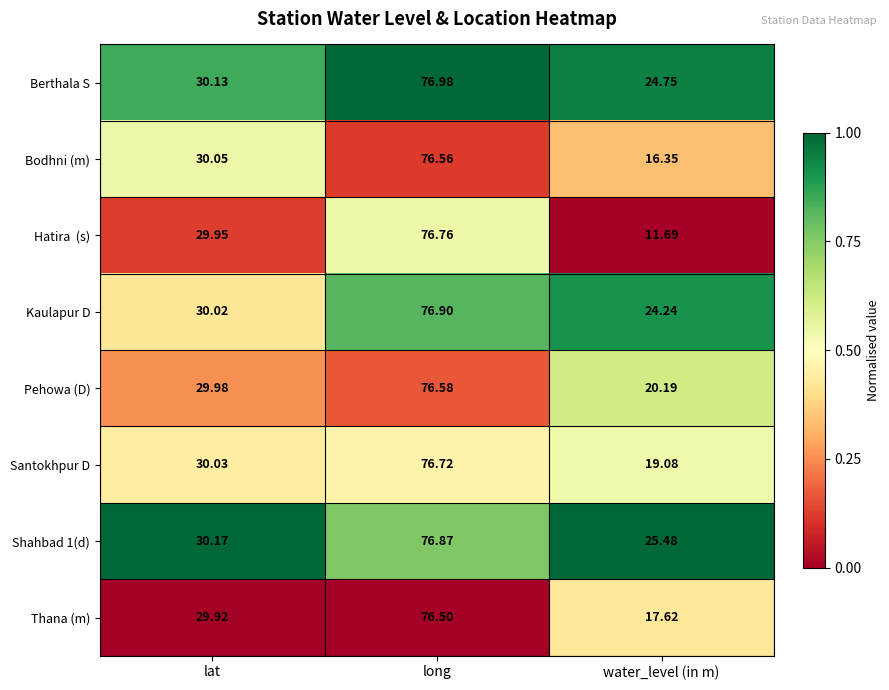

Which category has the lowest value in the Thana (m) series?

water_level (in m)